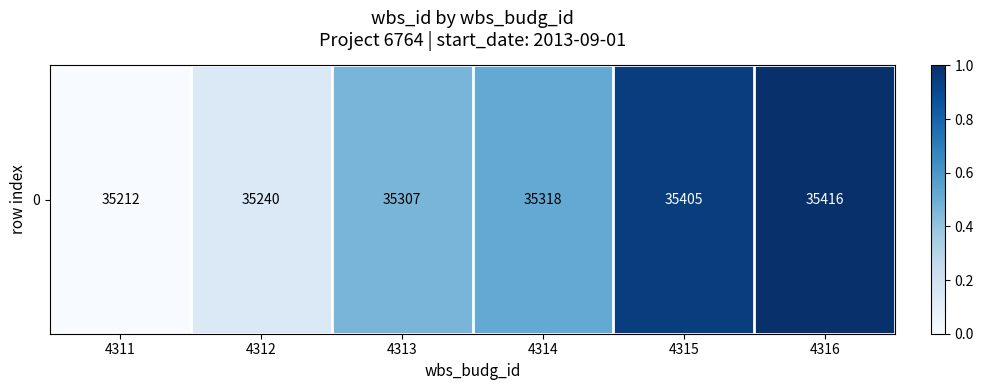

Count the number of categories in the chart.

6